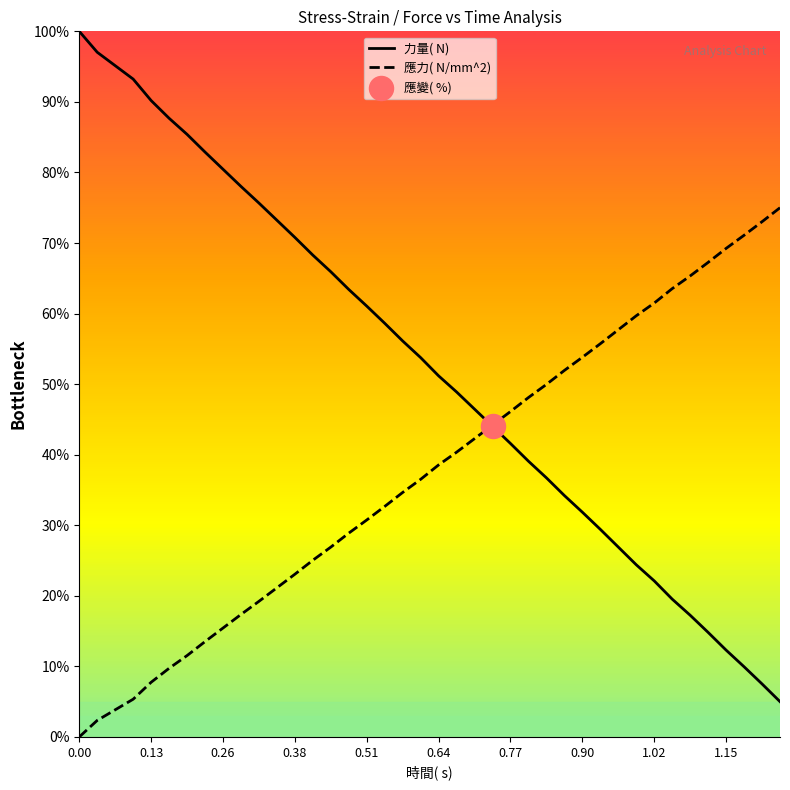

Which series has the largest total across all categories?

力量( N)